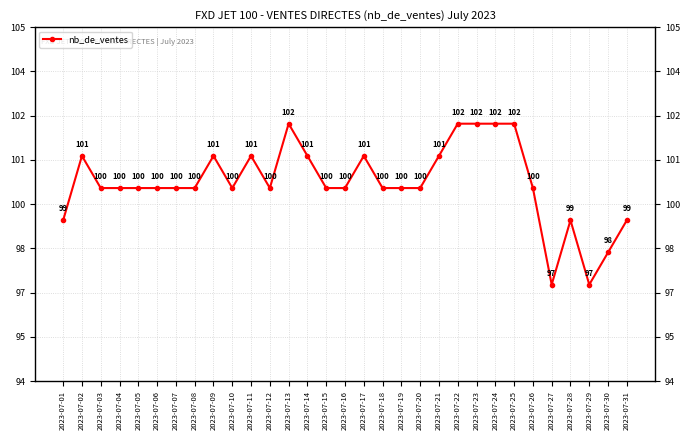

At which category does the data reach its first local valley?

2023-07-10